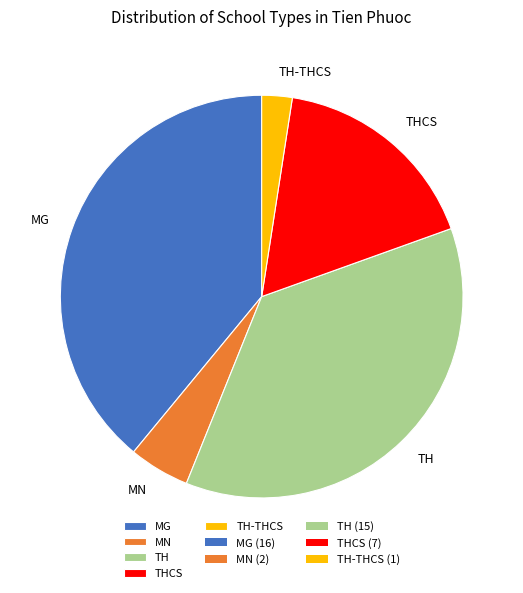

Count the number of slices in the pie.

5